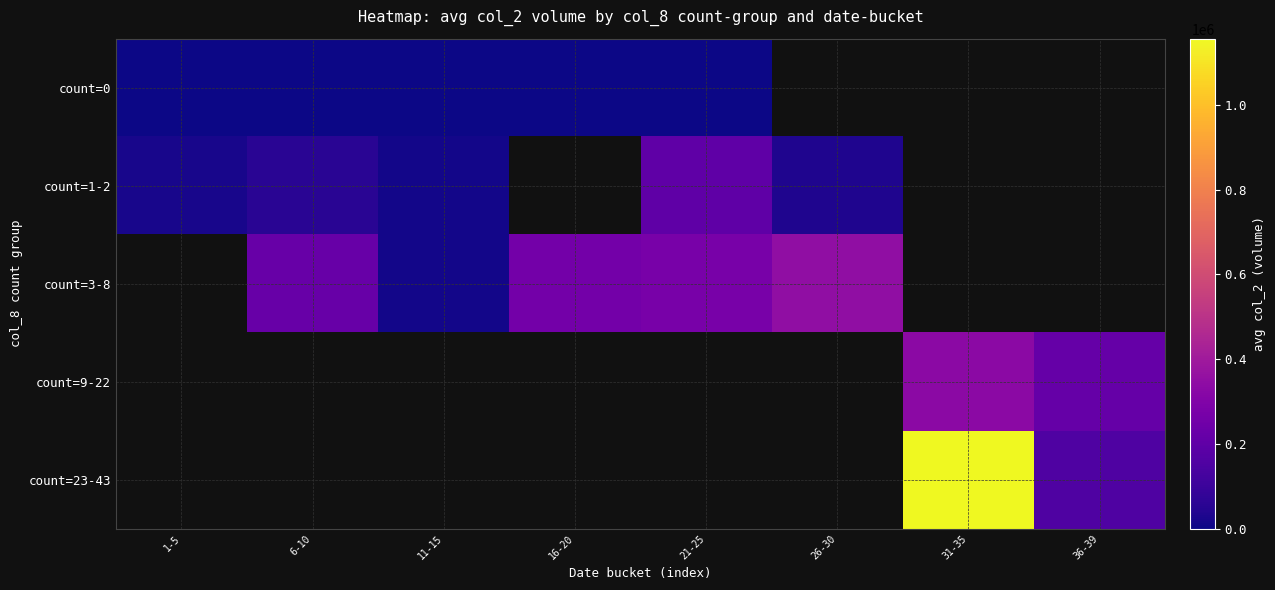

List the series in order of their overall mean, lowest first.

count=0, count=1-2, count=3-8, count=9-22, count=23-43